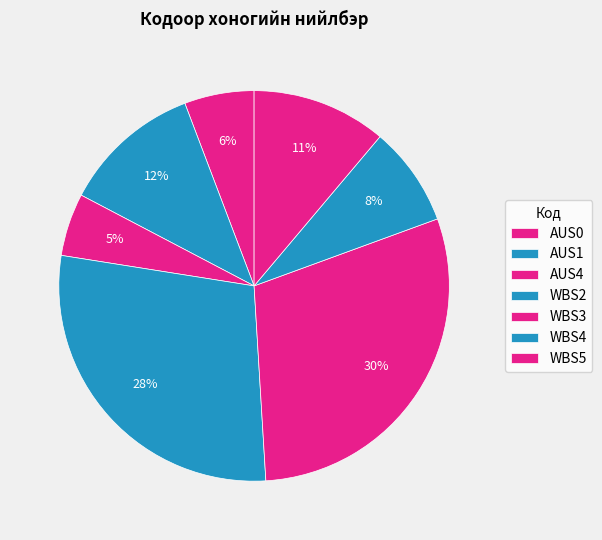

How many segments does this pie chart have?

7